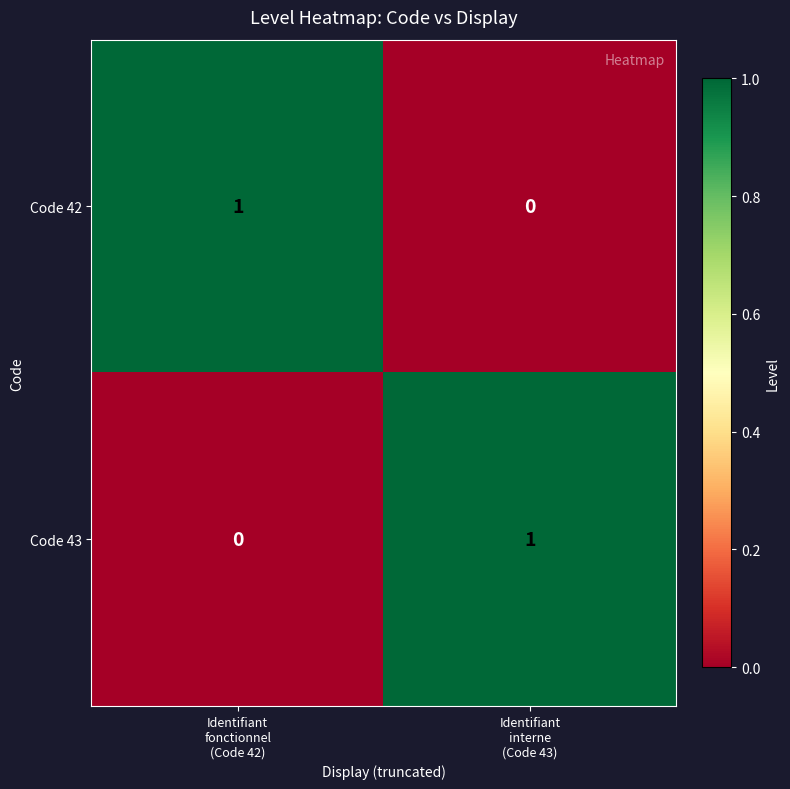

Reading right to left, extract all data points from this chart.

Code 42: 0	1
Code 43: 1	0